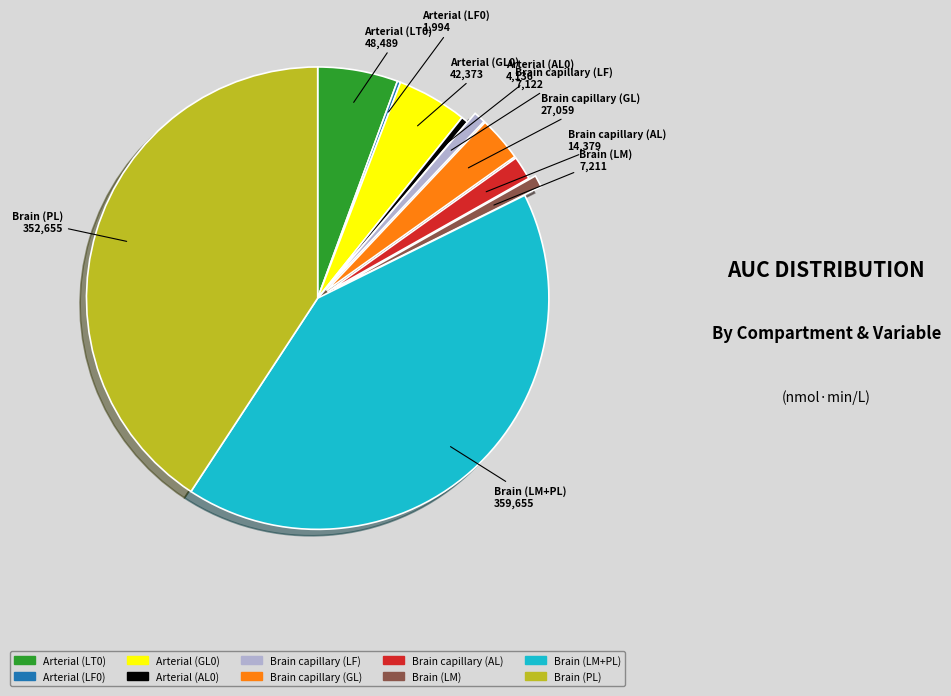

What is the ratio of the value at Arterial (GL0) to the value at Brain capillary (LF)?

5.9